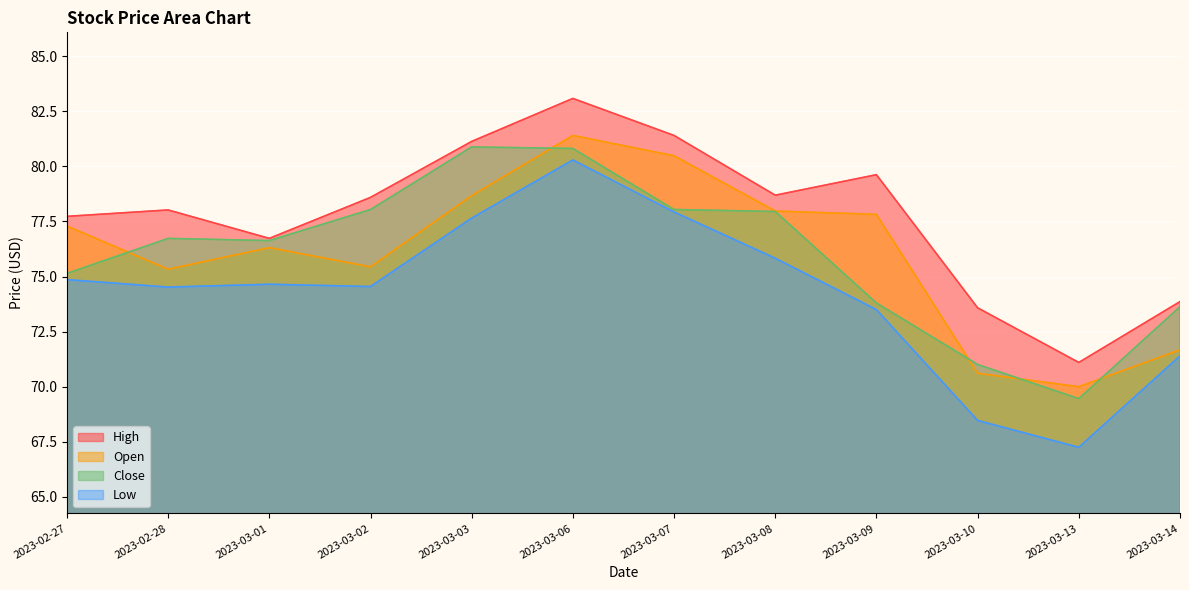

What is the value of the Low point at the 1st from the left?

74.9